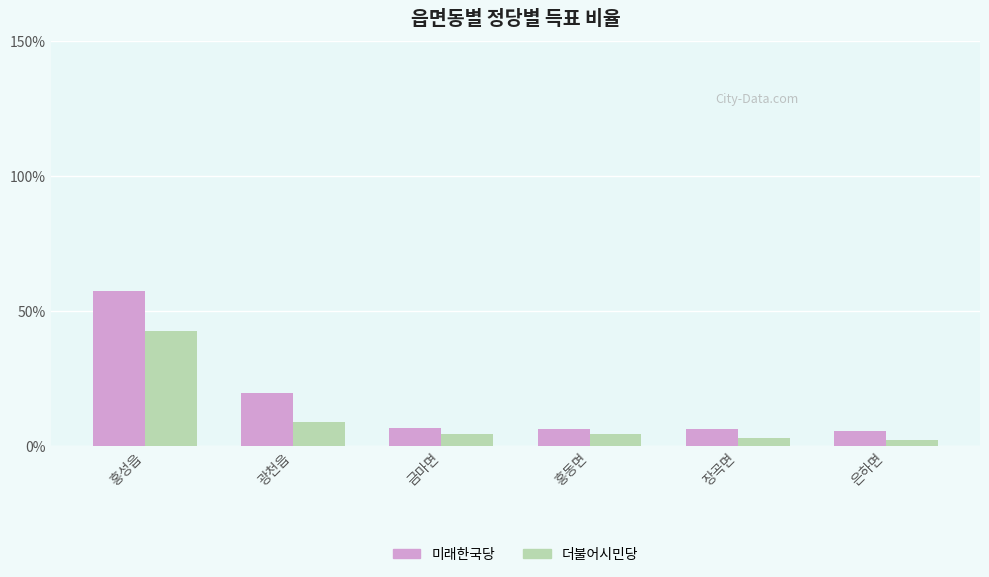

List the series in order of their overall mean, lowest first.

더불어시민당, 미래한국당